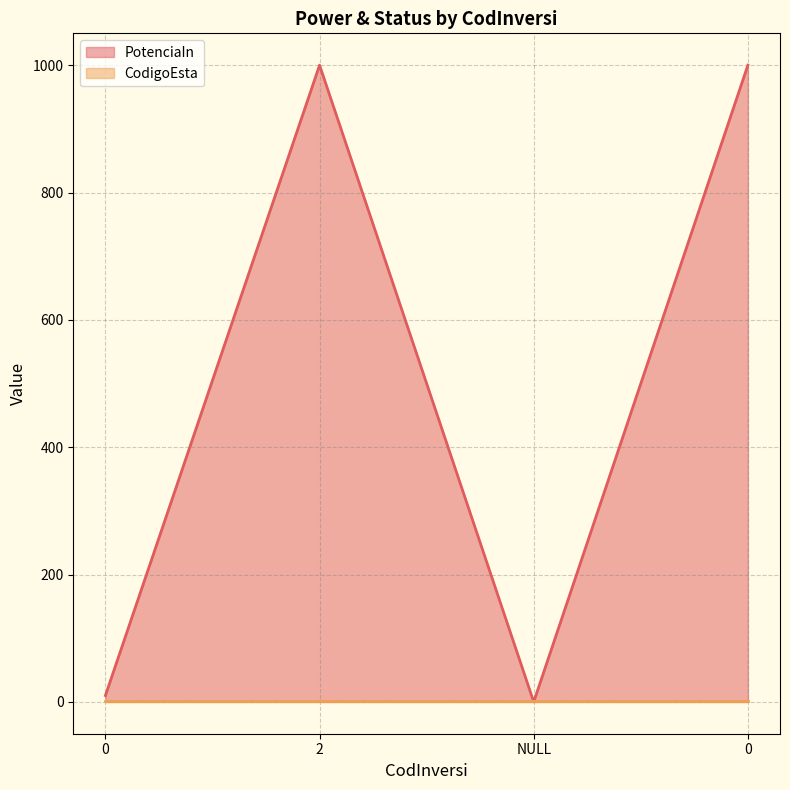

True or false: the data shows -338 at NULL.

False